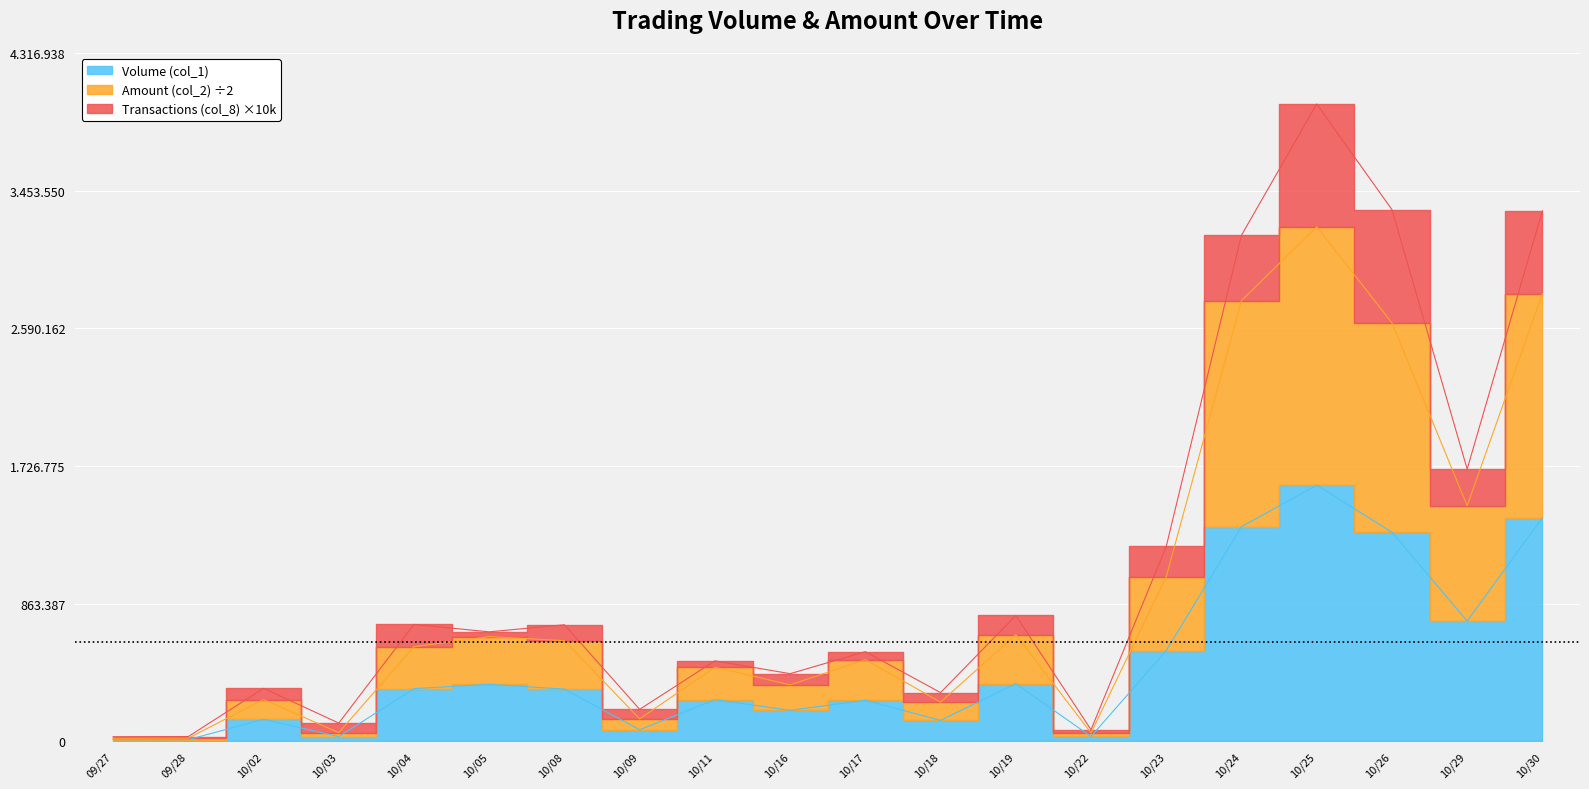

What is the difference between the highest and lowest values at 10/03?

25085